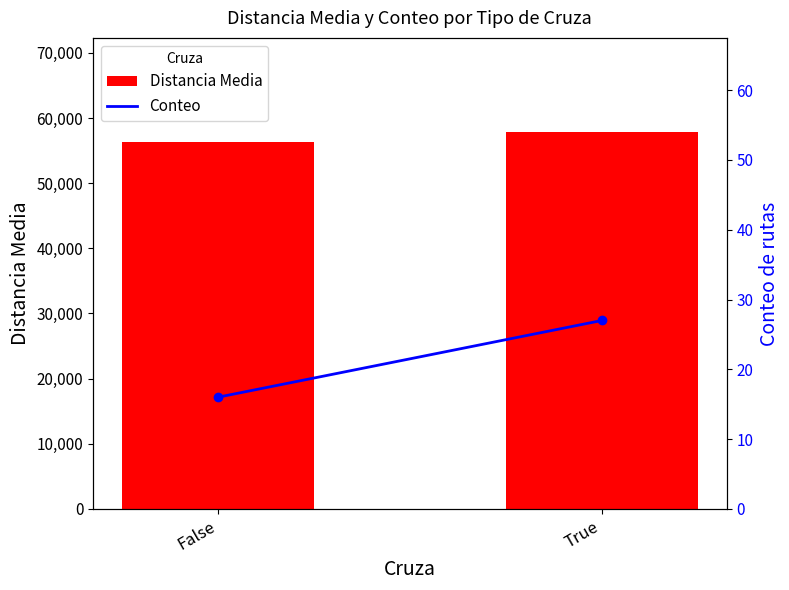

The Conteo series shows 42.9 at True. True or false?

False